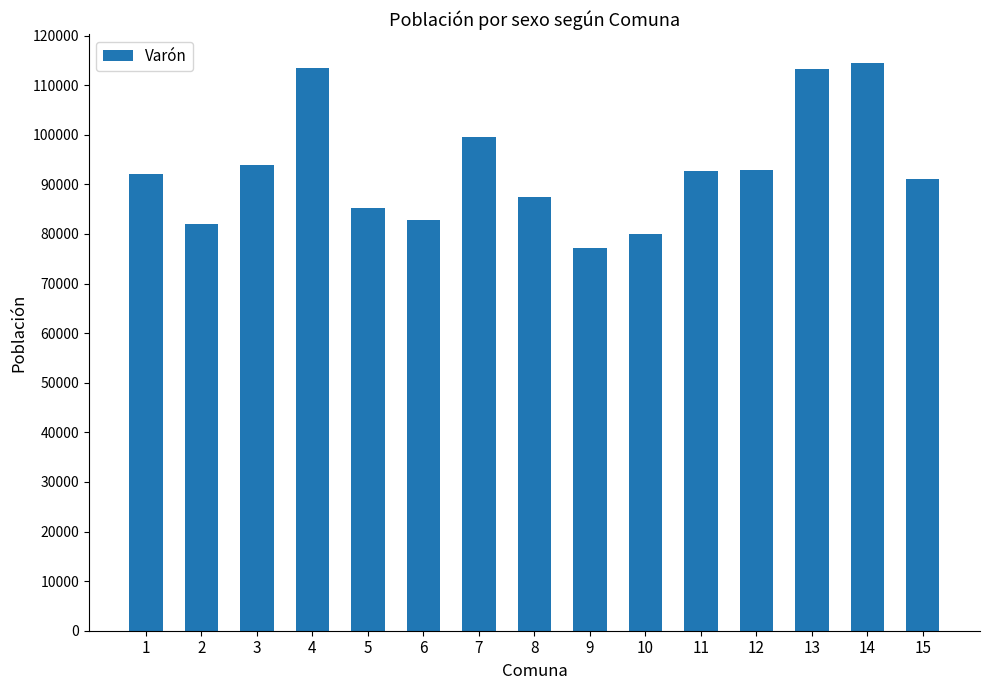

What is the difference between the values at 10 and 8?

7432